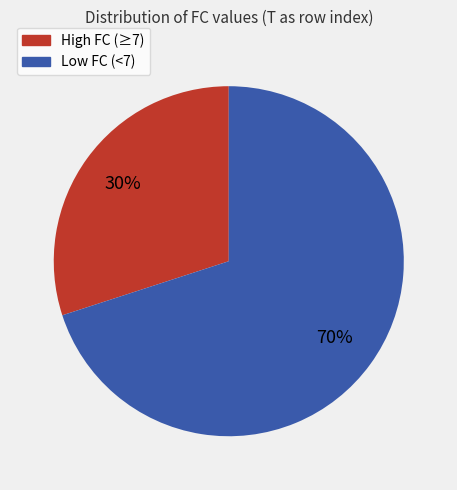

To the nearest percent, what is the average slice percentage?

50%